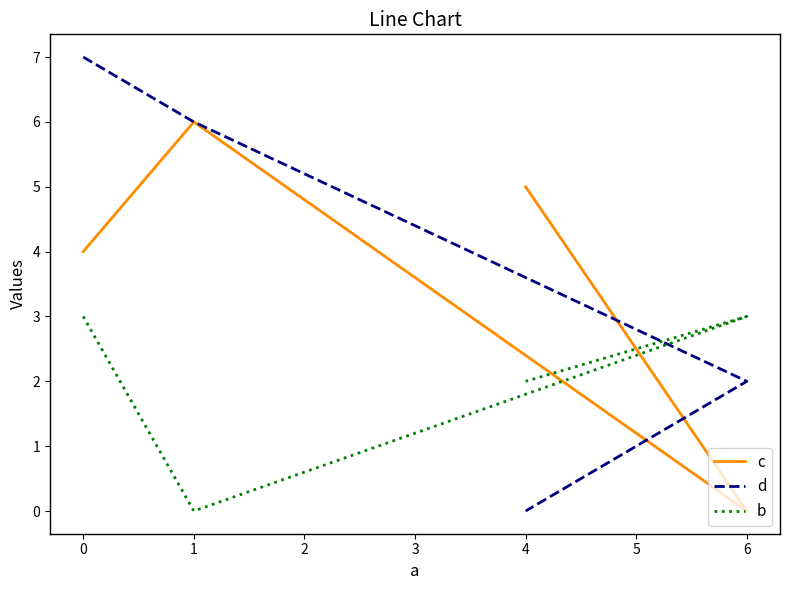

What is the difference between the maximum and minimum values in the d series?

7